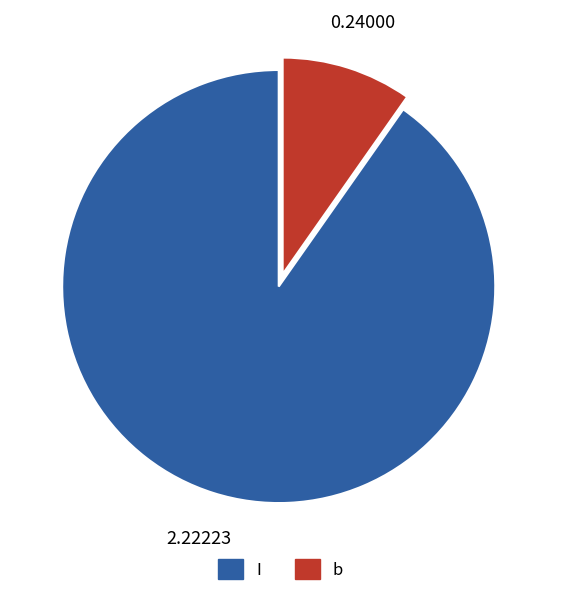

Rank the categories by value from highest to lowest.

I, b